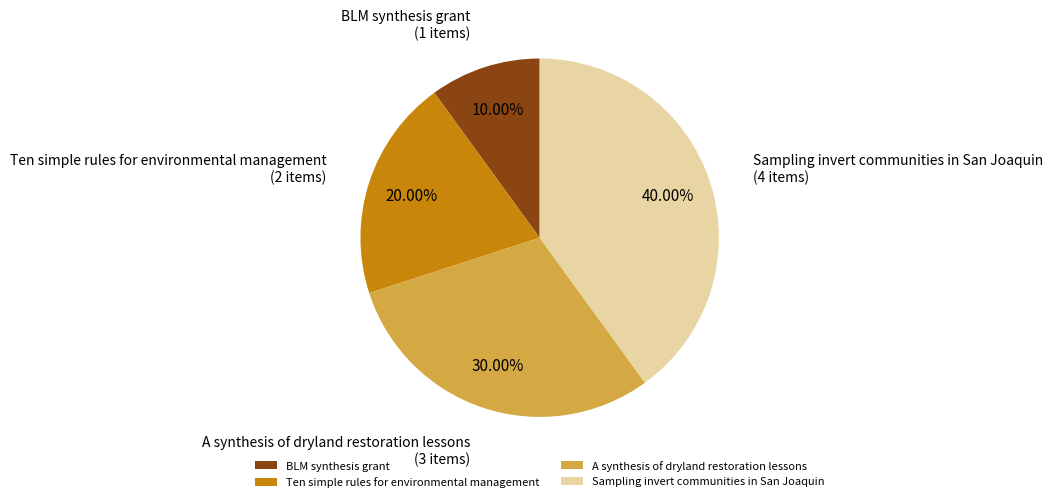

The A synthesis of dryland restoration lessons slice represents 18% of the pie. True or false?

False